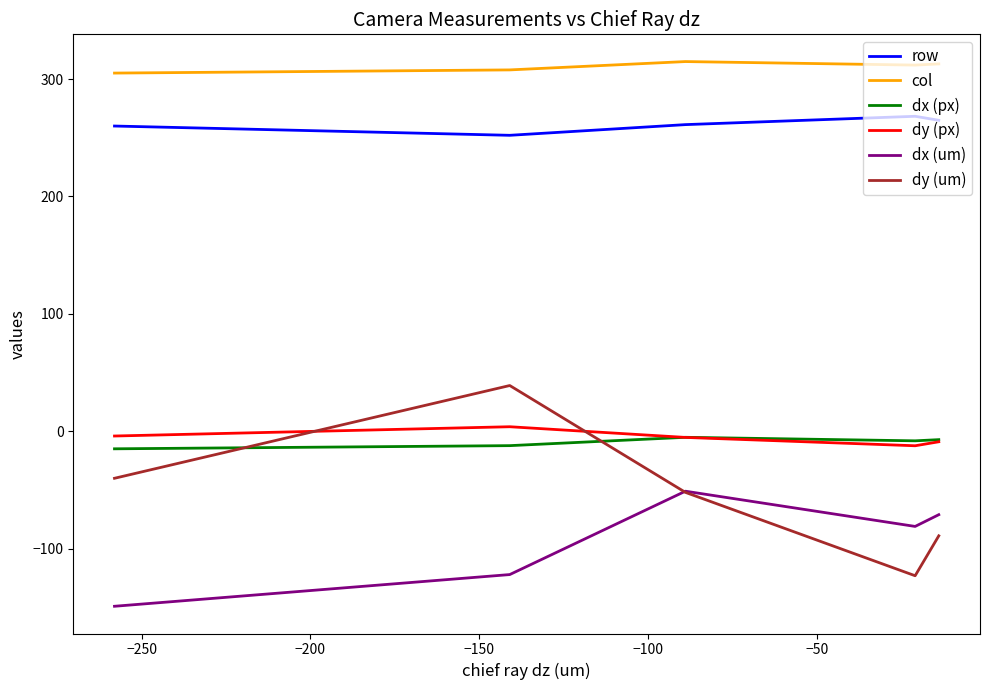

How many series are shown in this chart?

6